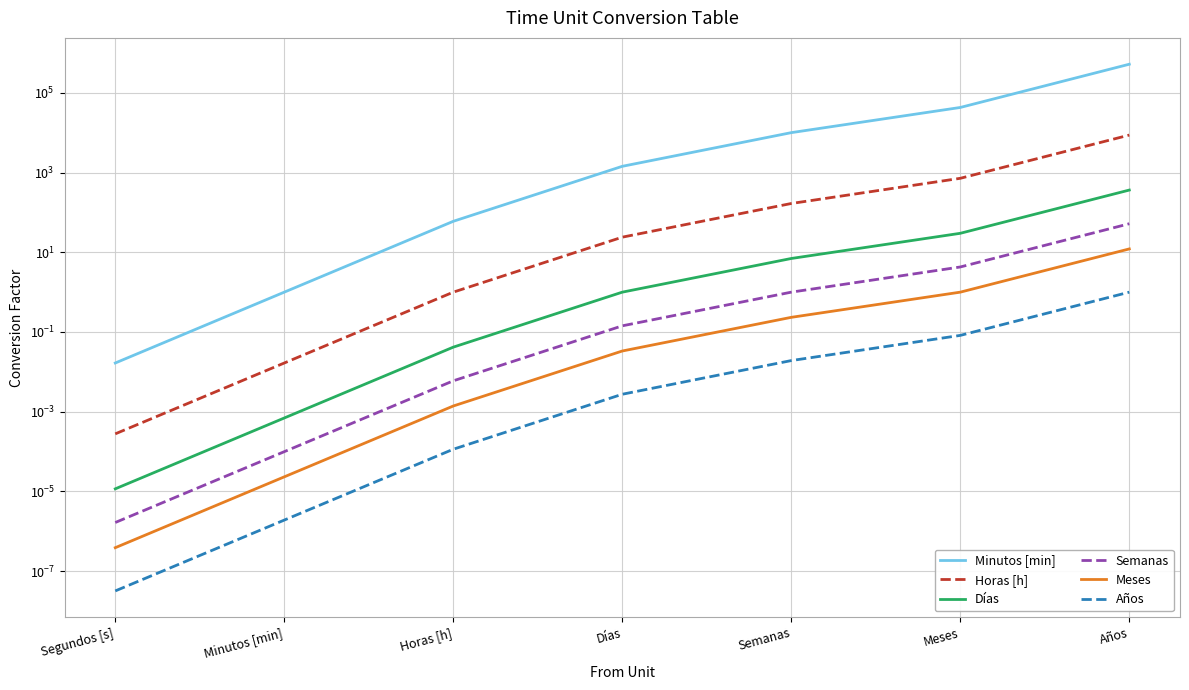

Reading left to right, extract all data points from this chart.

Minutos [min]: Segundos [s]=0.0	Minutos [min]=1.0	Horas [h]=60.0	Días=1440.0	Semanas=10080.0	Meses=43200.0	Años=525600.0
Horas [h]: Segundos [s]=0.0	Minutos [min]=0.0	Horas [h]=1.0	Días=24.0	Semanas=168.0	Meses=720.0	Años=8760.0
Días: Segundos [s]=0.0	Minutos [min]=0.0	Horas [h]=0.0	Días=1.0	Semanas=7.0	Meses=30.0	Años=365.0
Semanas: Segundos [s]=0.0	Minutos [min]=0.0	Horas [h]=0.0	Días=0.1	Semanas=1.0	Meses=4.3	Años=52.1
Meses: Segundos [s]=0.0	Minutos [min]=0.0	Horas [h]=0.0	Días=0.0	Semanas=0.2	Meses=1.0	Años=12.2
Años: Segundos [s]=0.0	Minutos [min]=0.0	Horas [h]=0.0	Días=0.0	Semanas=0.0	Meses=0.1	Años=1.0